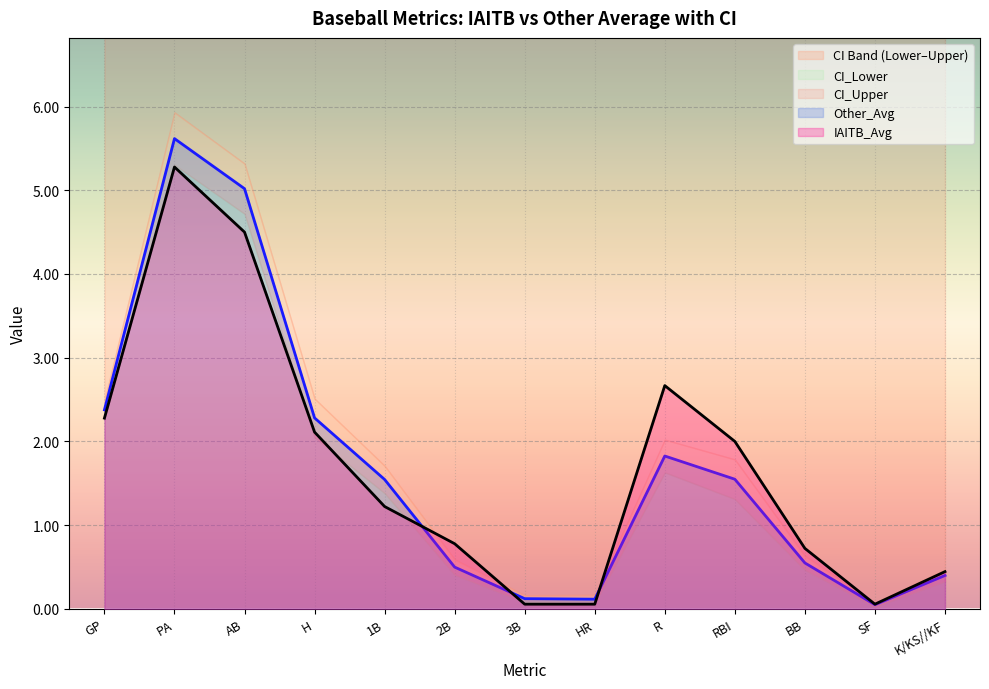

What is the label of the 2nd point from the left?

PA